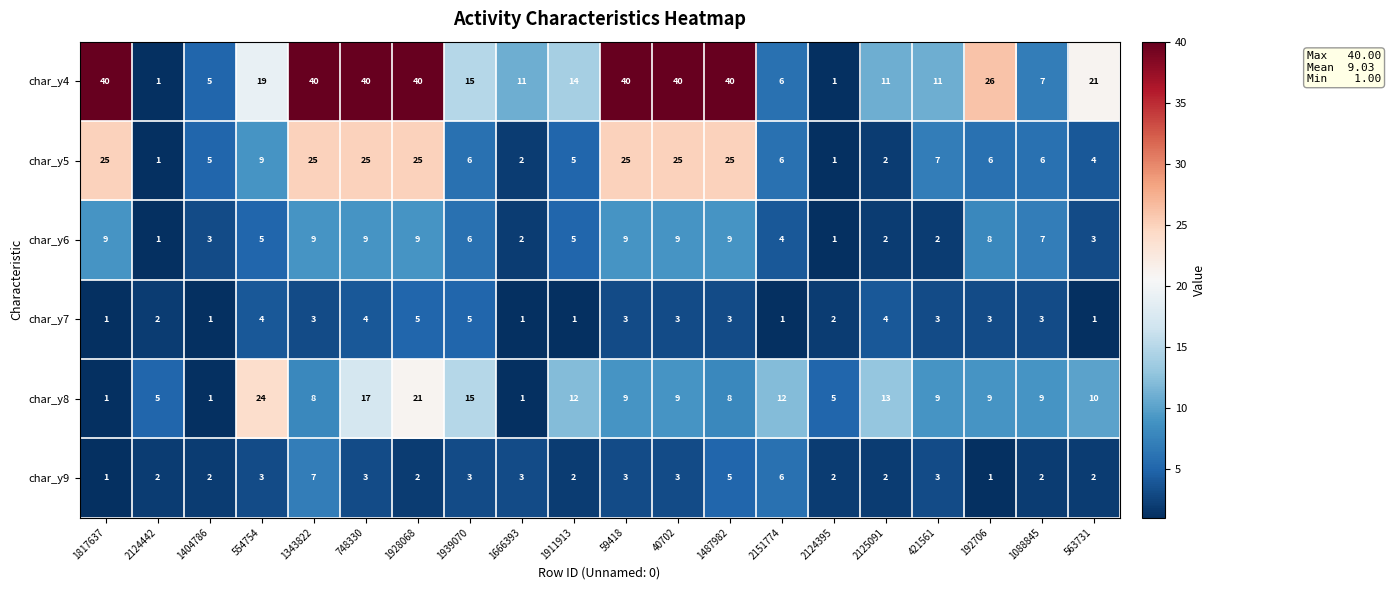

What is the sum of the char_y8 values at 1088845 and 1817637?

10